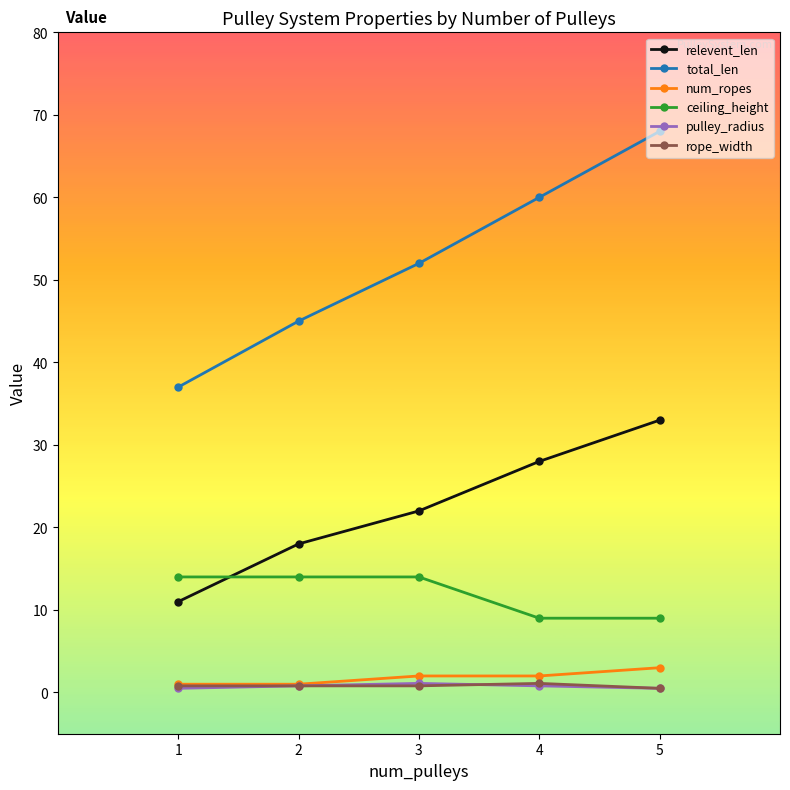

True or false: num_ropes has more than 1 points higher than both neighbors.

False